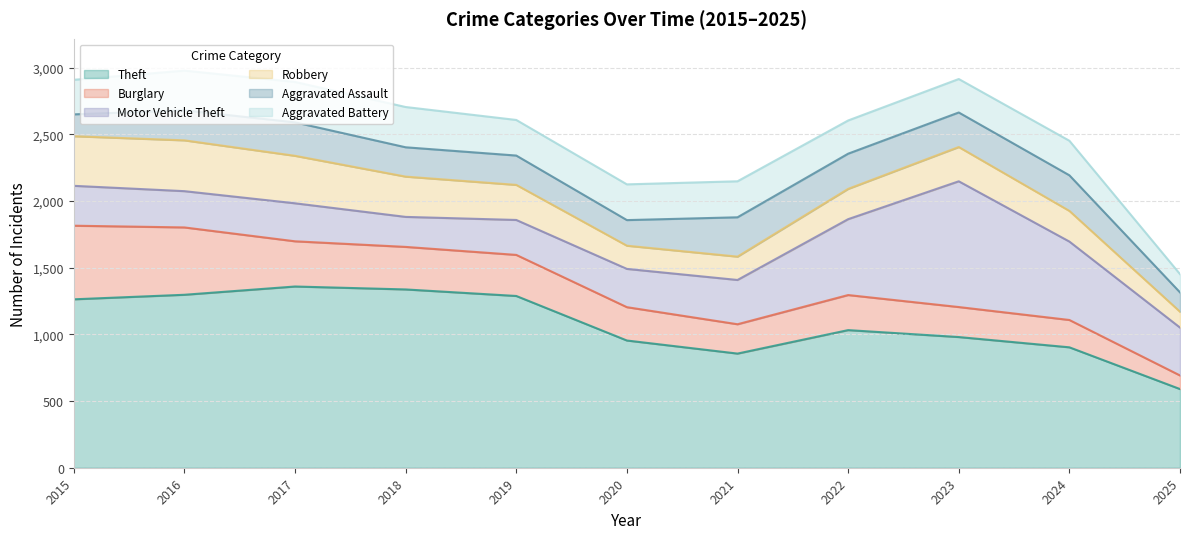

At how many categories does at least one series exceed 445?

11